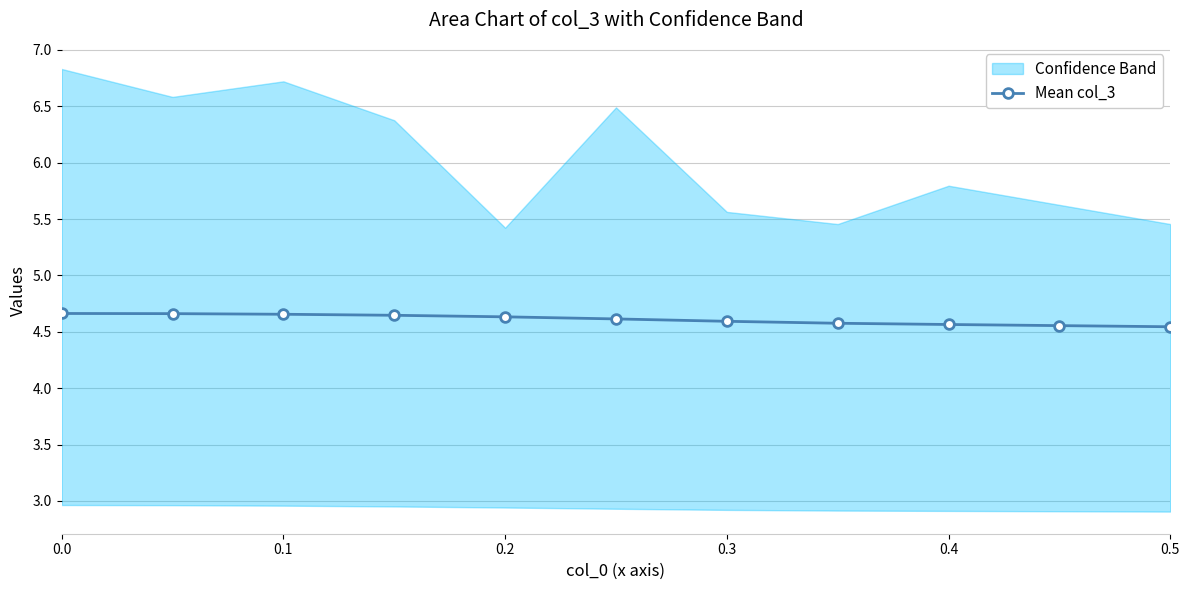

True or false: Mean col_3 has a value of 6.8 at 0.1.

False